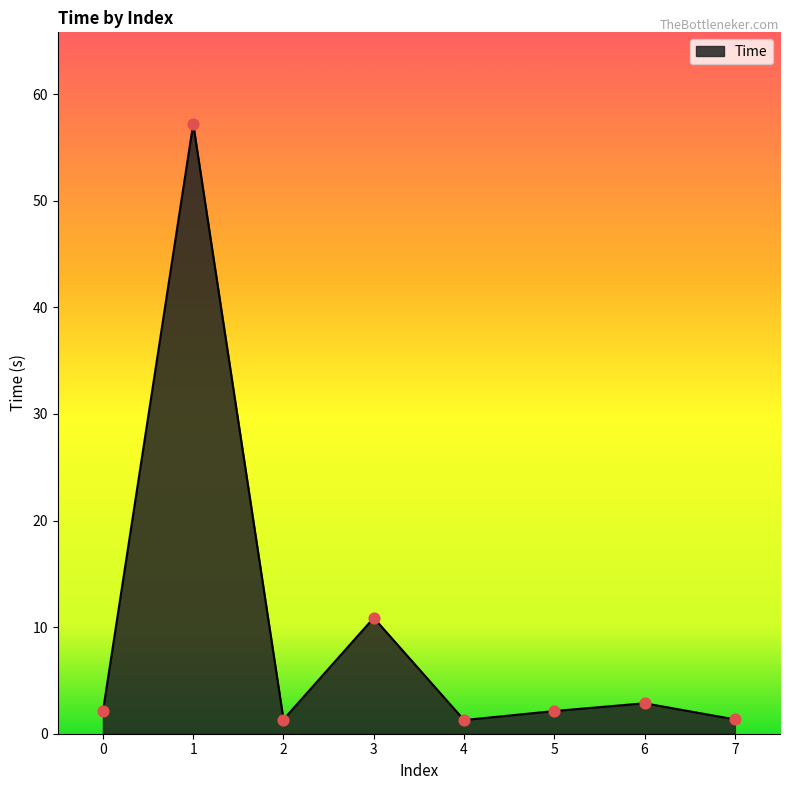

Between 4 and 1, which is larger?

1